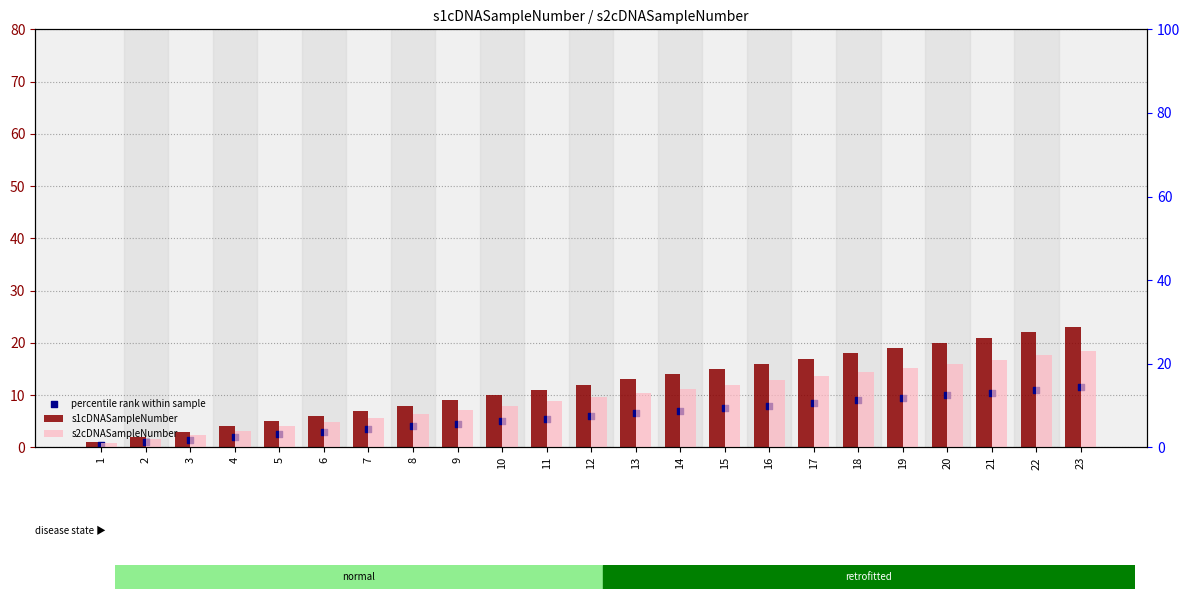

What are all the series names shown in the legend?

s1cDNASampleNumber, percentile rank within sample, s2cDNASampleNumber